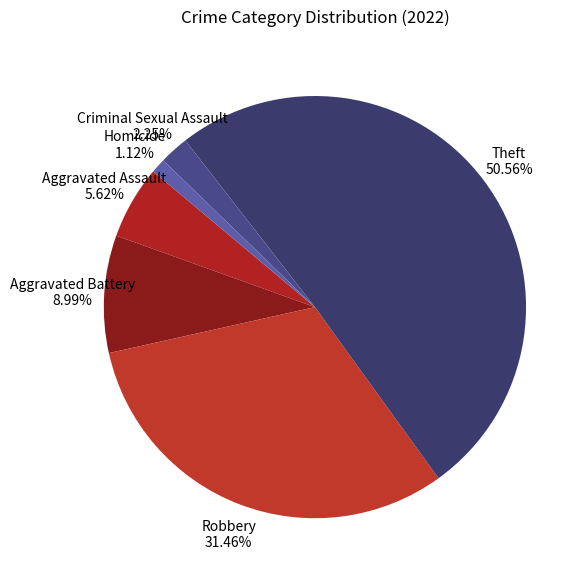

Rank the categories by value from lowest to highest.

Homicide, Criminal Sexual Assault, Aggravated Assault, Aggravated Battery, Robbery, Theft